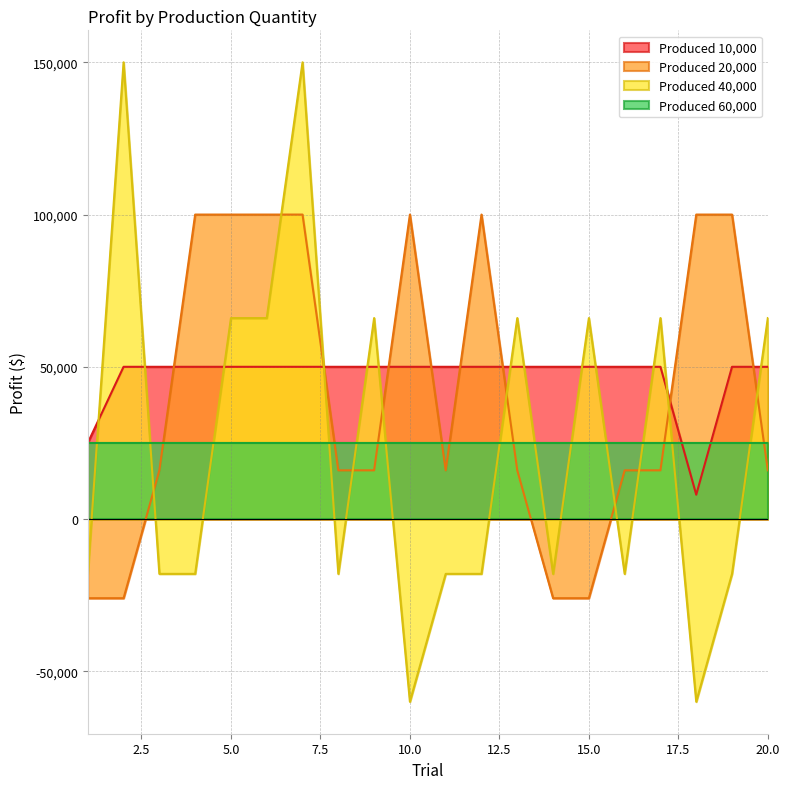

What is the difference between the maximum and minimum values in the 20000 series?

126000